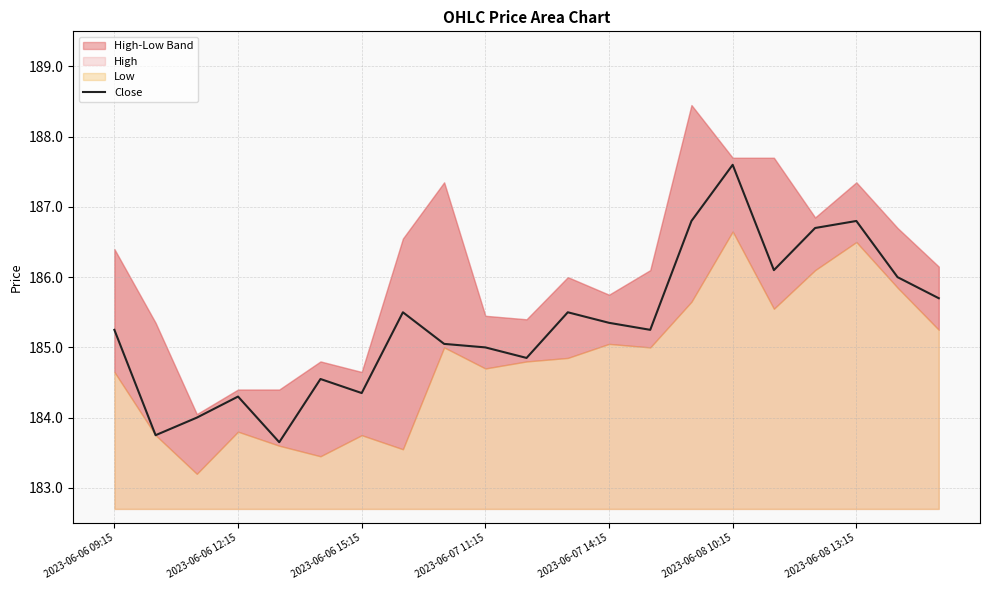

Count the number of values greater than 185.

13